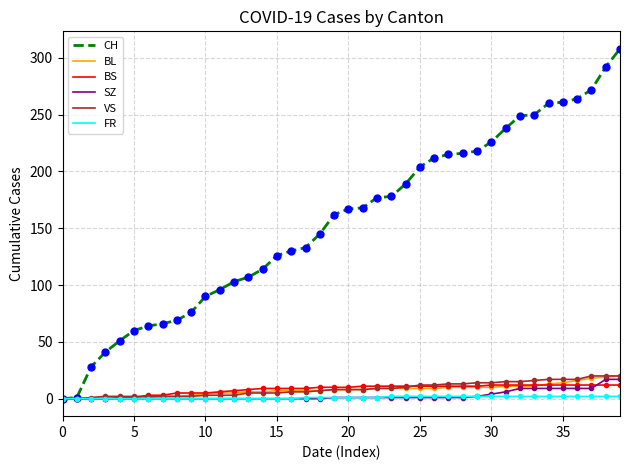

What is the maximum value for CH?

308